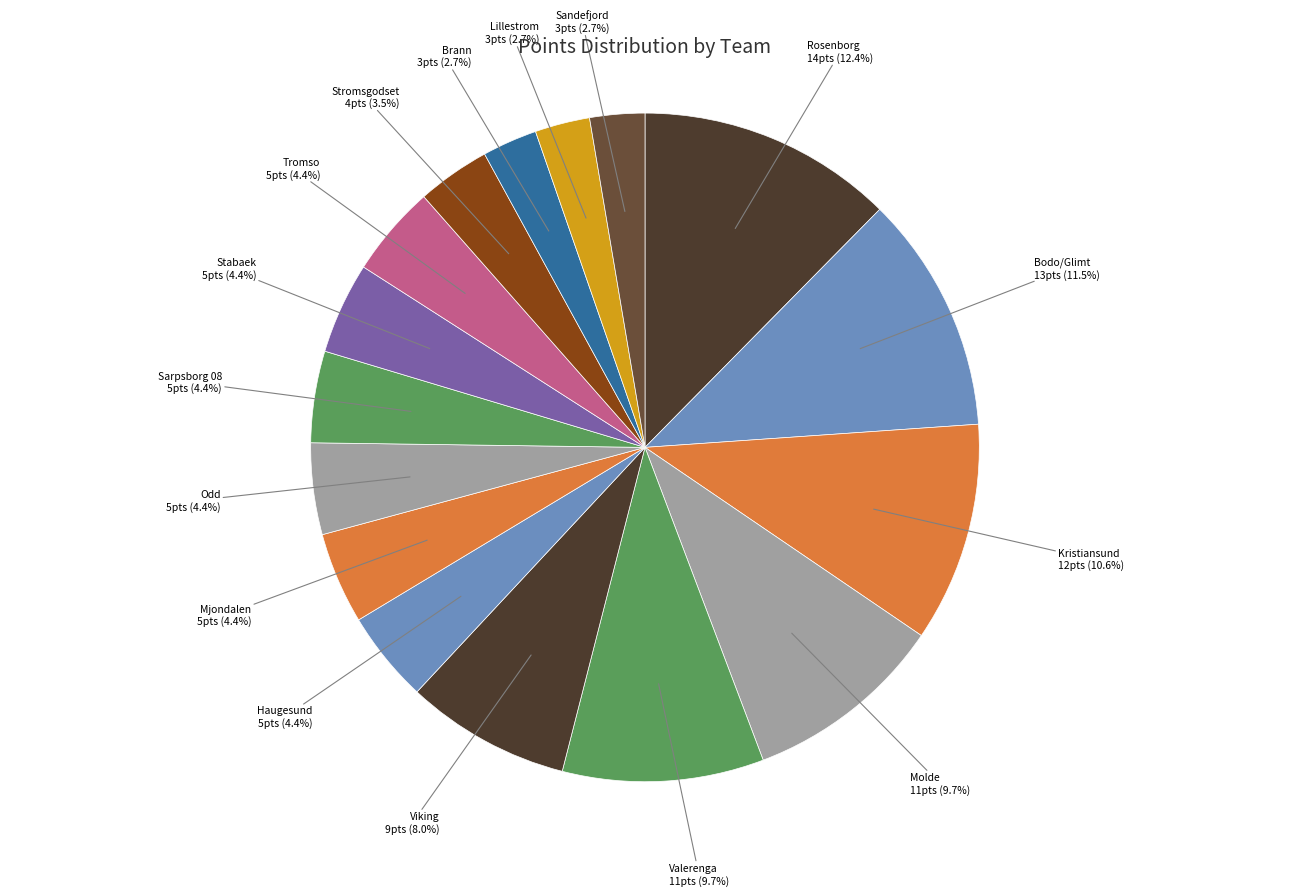

Does any single category account for the majority?

No